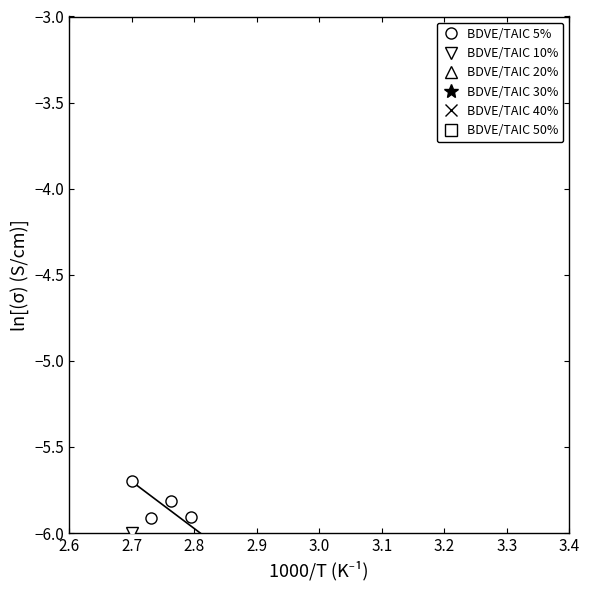

What is the total value across all series at 3.0?

-42.0